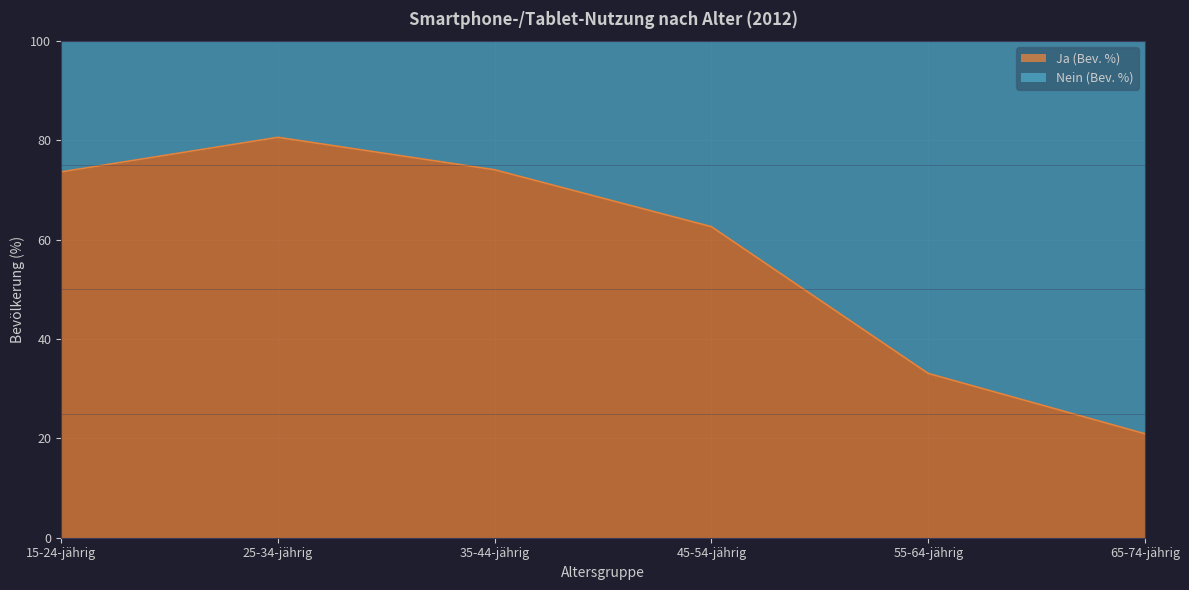

Rank the categories by value from lowest to highest.

65-74-jährig, 55-64-jährig, 45-54-jährig, 15-24-jährig, 35-44-jährig, 25-34-jährig